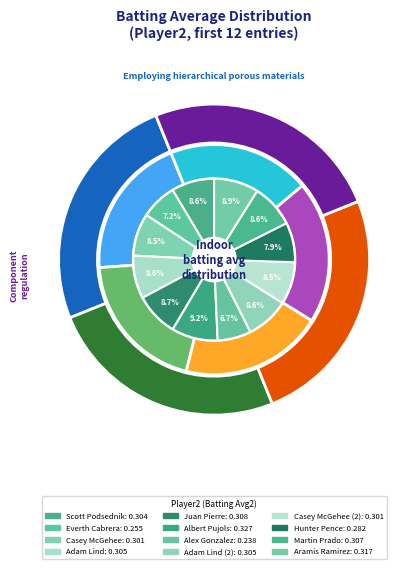

Which category has the smallest portion of the pie?

Alex Gonzalez